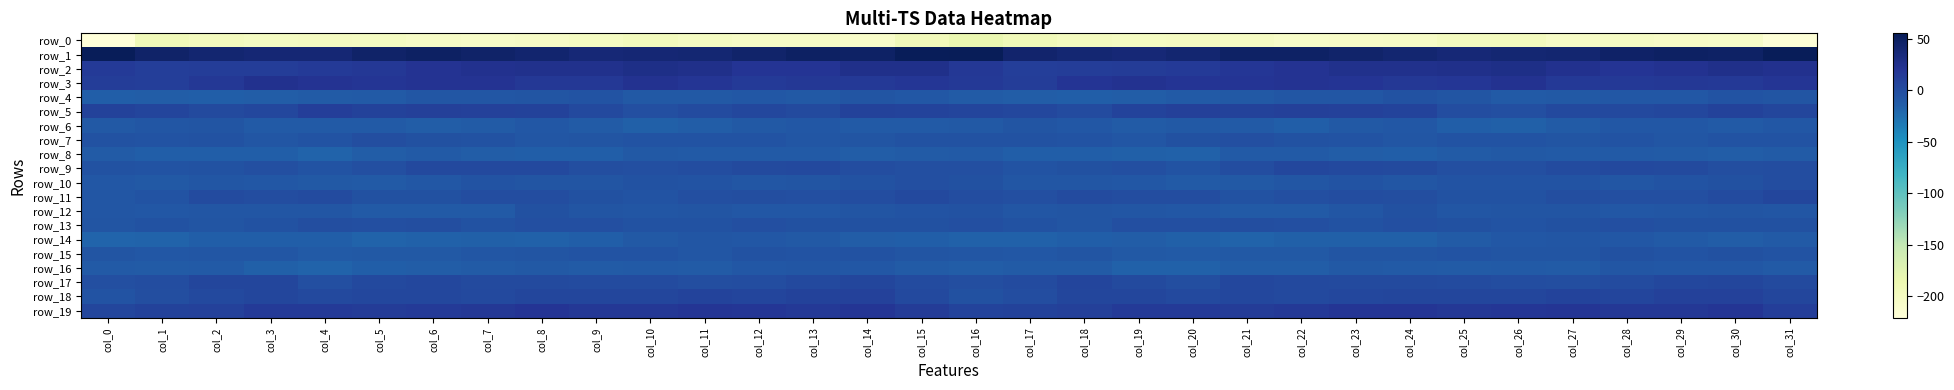

What is the average value of the row_17 series?

1.8